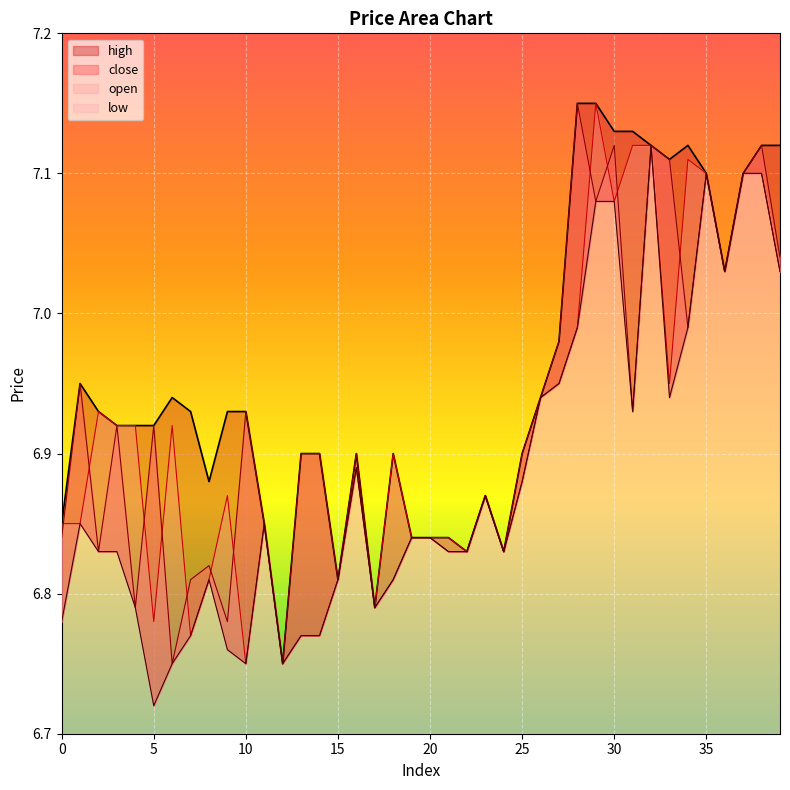

Between 20 and 34, which series saw the biggest shift?

high